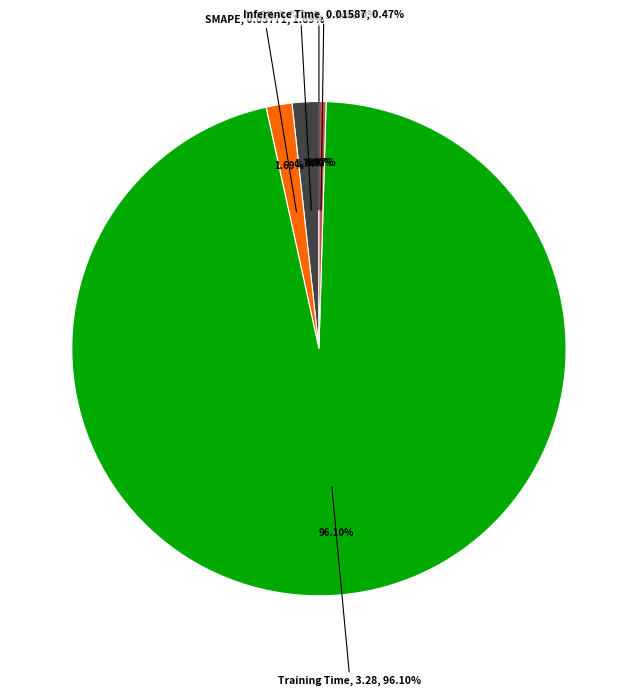

How many segments does this pie chart have?

5